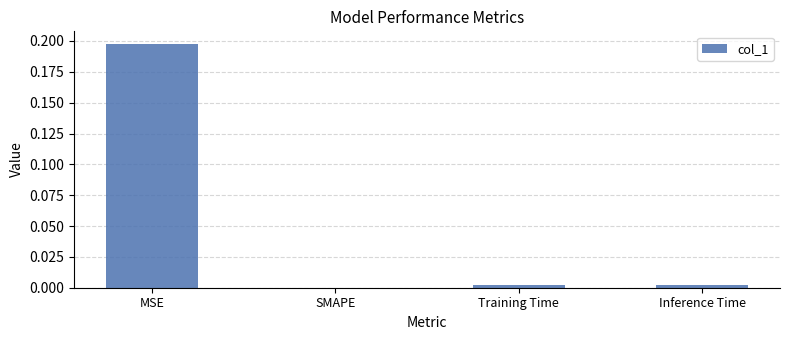

At which category does the chart reach its peak across all series?

MSE